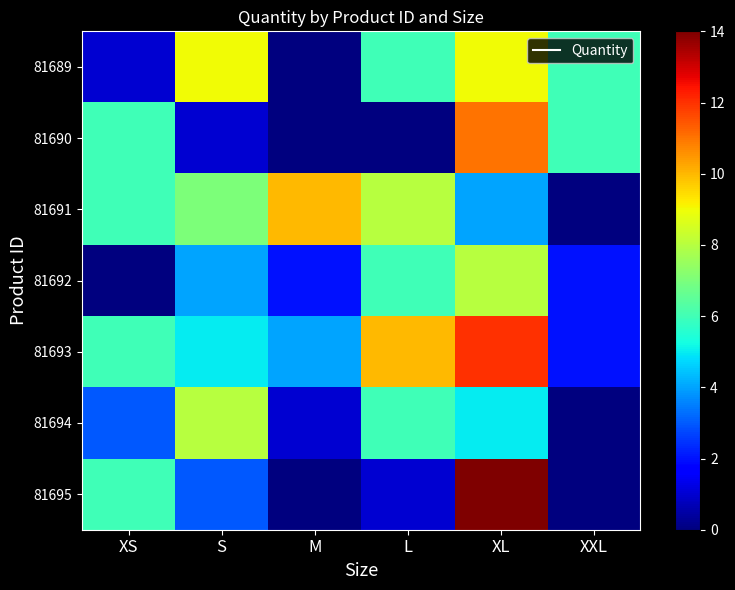

Between XS and S, which series saw the biggest shift?

81689